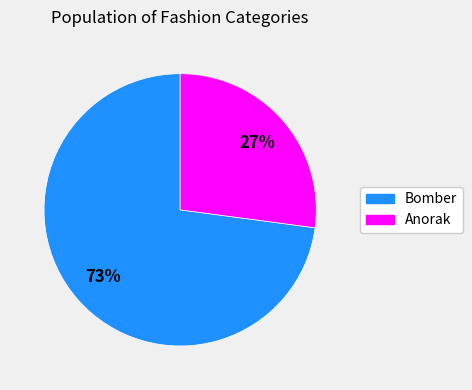

To the nearest percent, what is the combined percentage of Bomber and Anorak?

100%